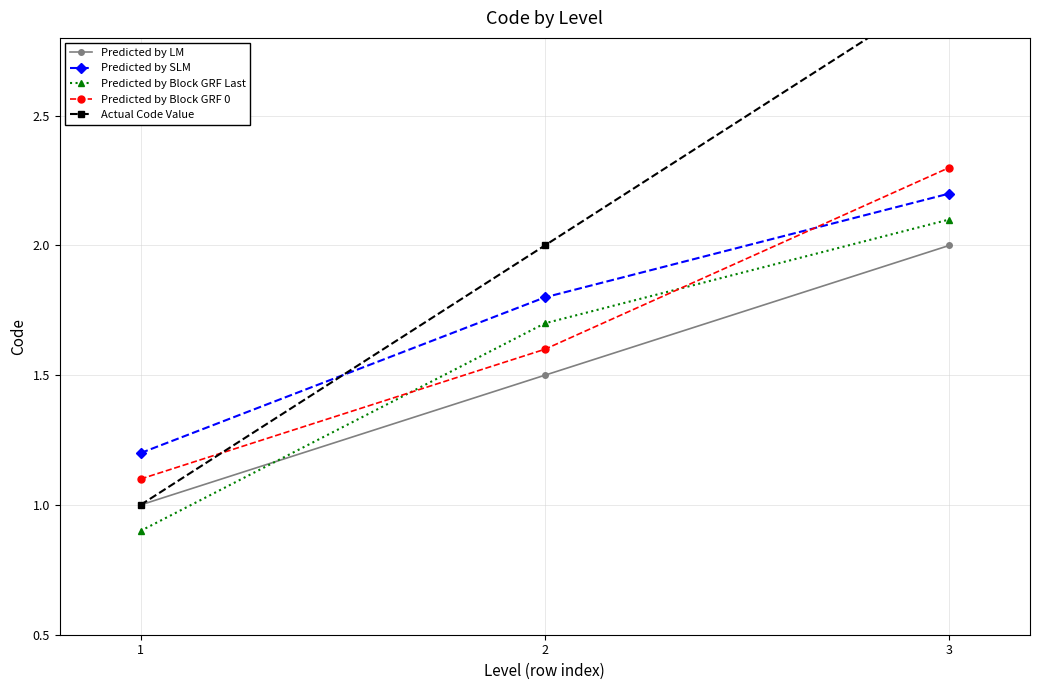

Rank the categories by Actual Code Value value from highest to lowest.

3, 2, 1